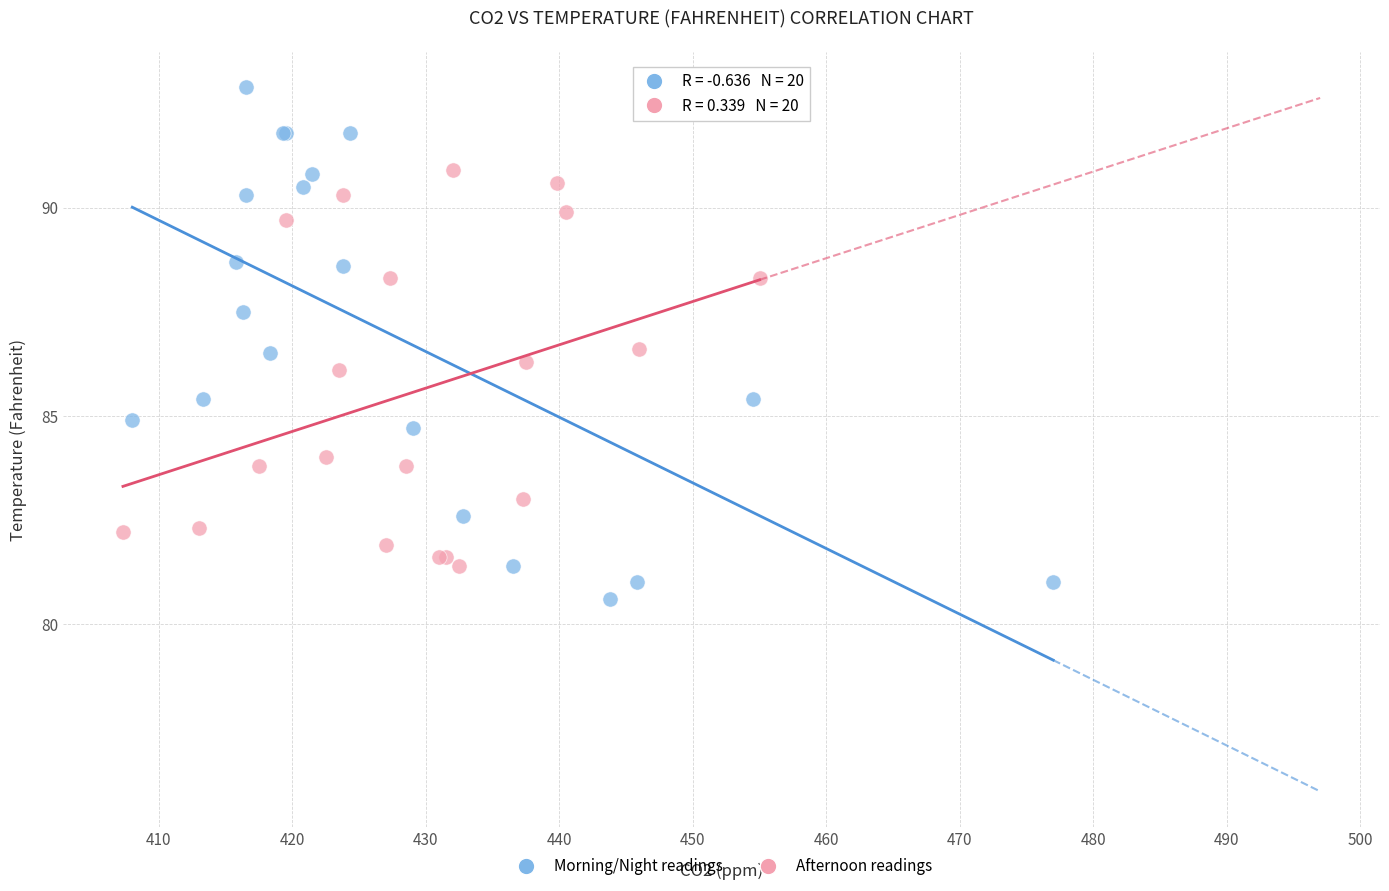

What are all the series names shown in the legend?

Morning/Night readings, Afternoon readings